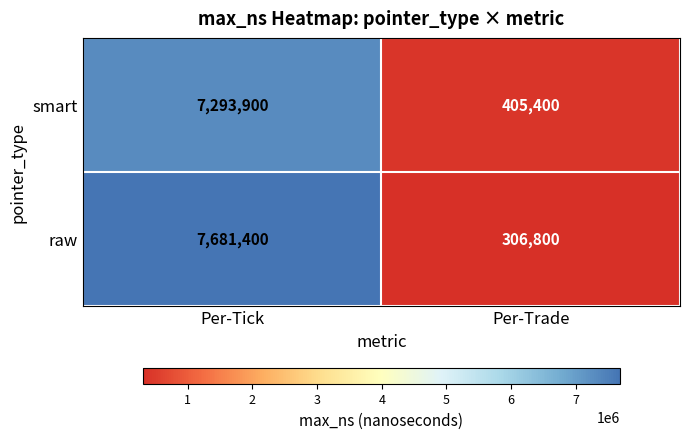

What is the sum of the raw values at Per-Tick and Per-Trade?

7988200